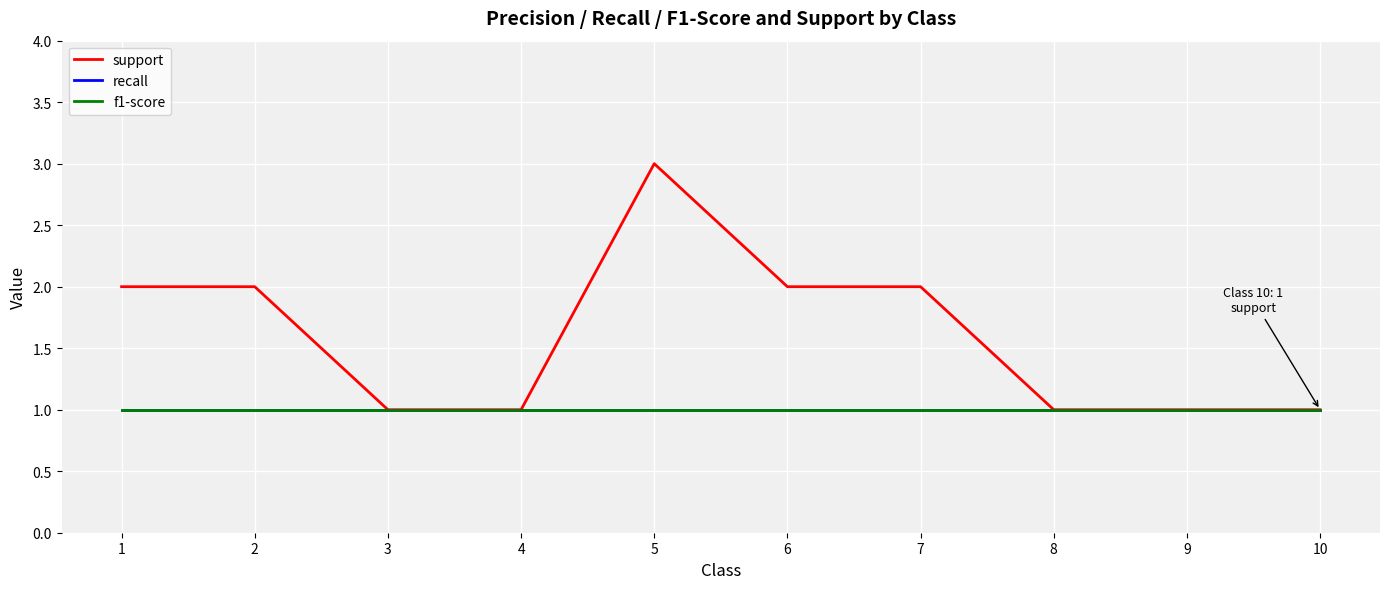

Does the chart have visible grid lines?

Yes